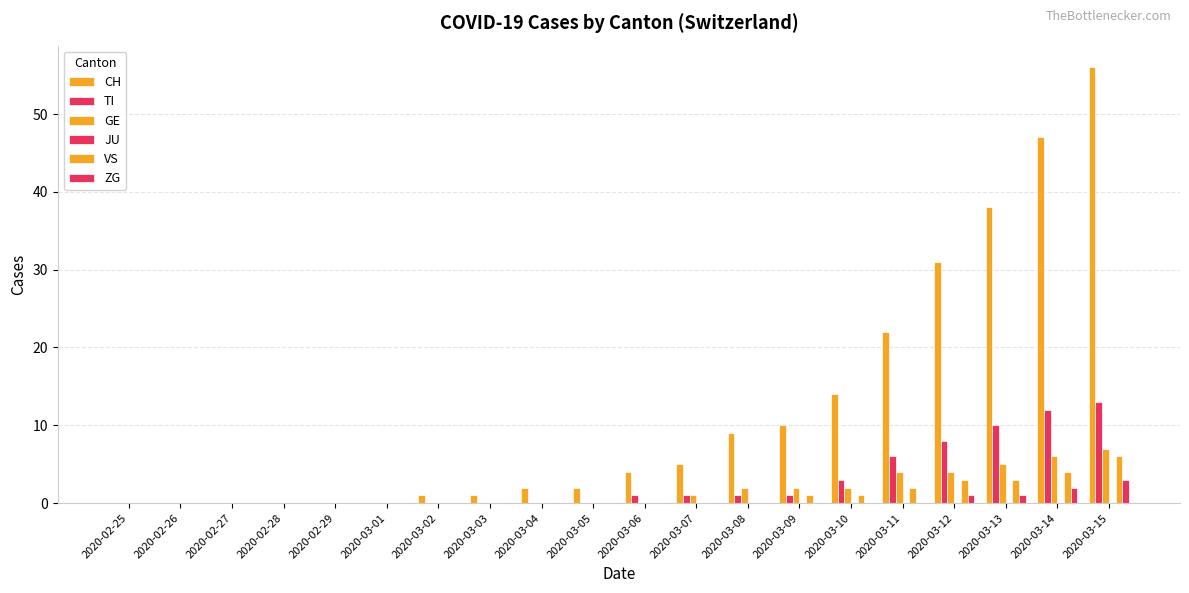

What is the difference between the maximum and minimum values in the ZG series?

3